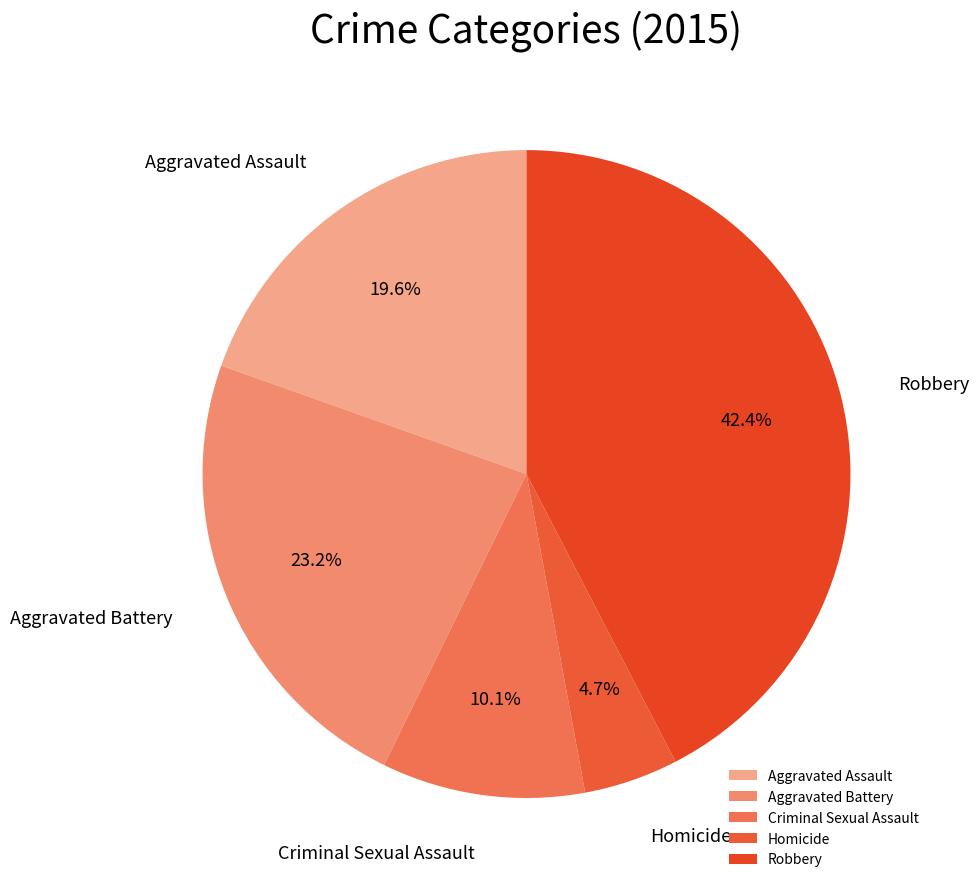

What percentage is NOT represented by Aggravated Battery?

76.8%